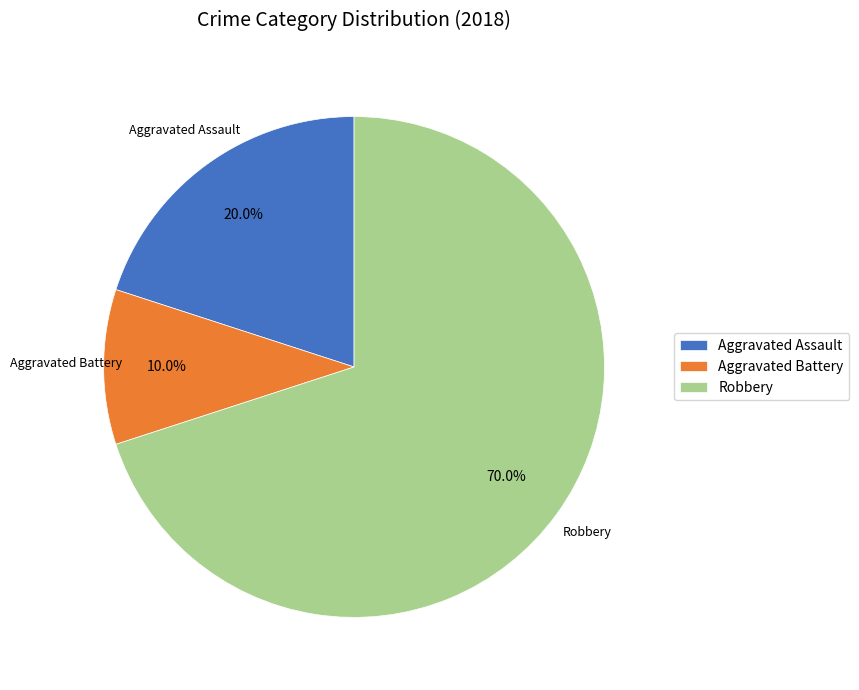

What percentage is the Aggravated Assault slice, to the nearest percent?

20%